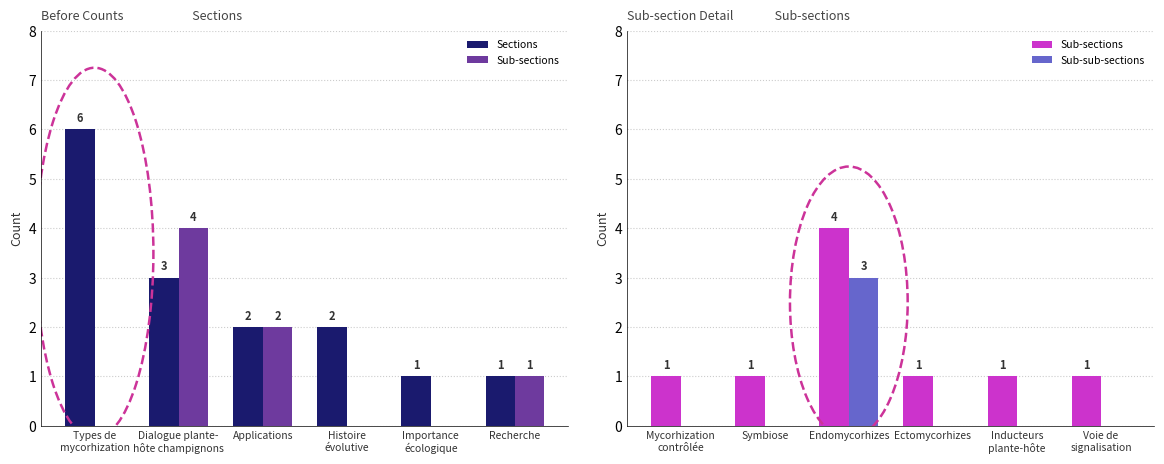

How many categories are shown in the chart?

6